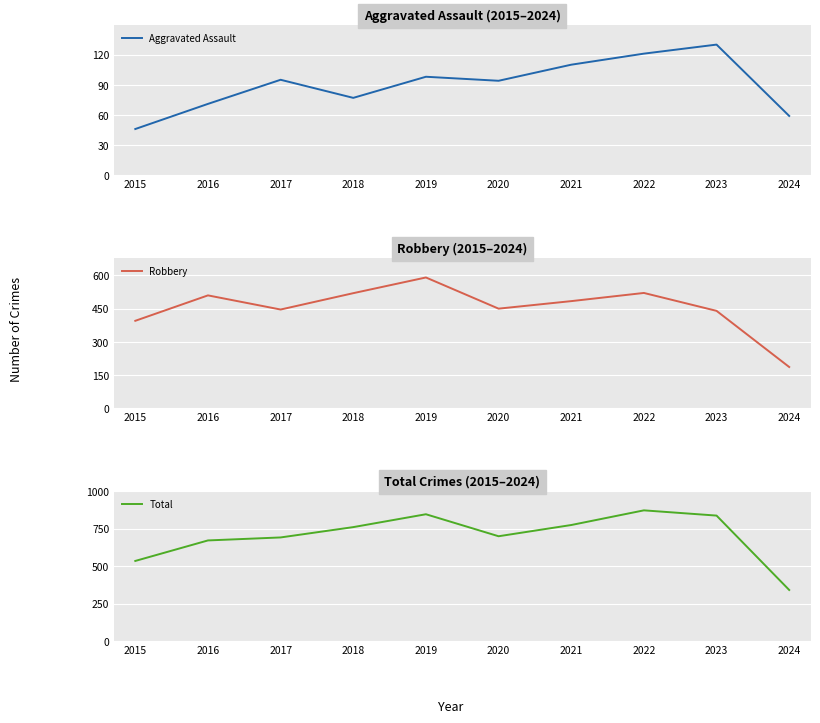

Between 2021 and 2016, which is larger?

2021